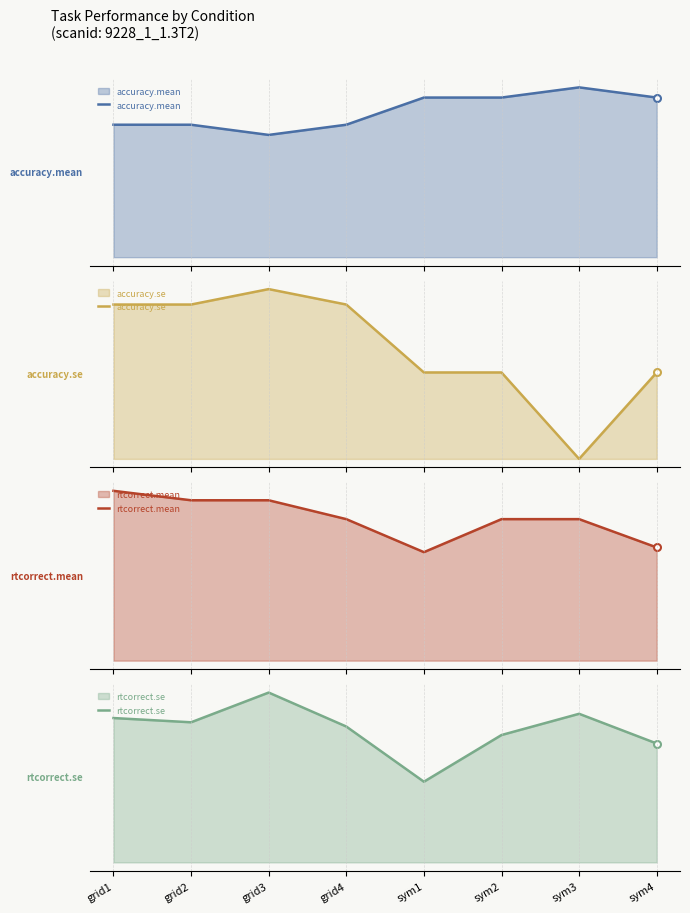

How many distinct data groups are displayed?

4